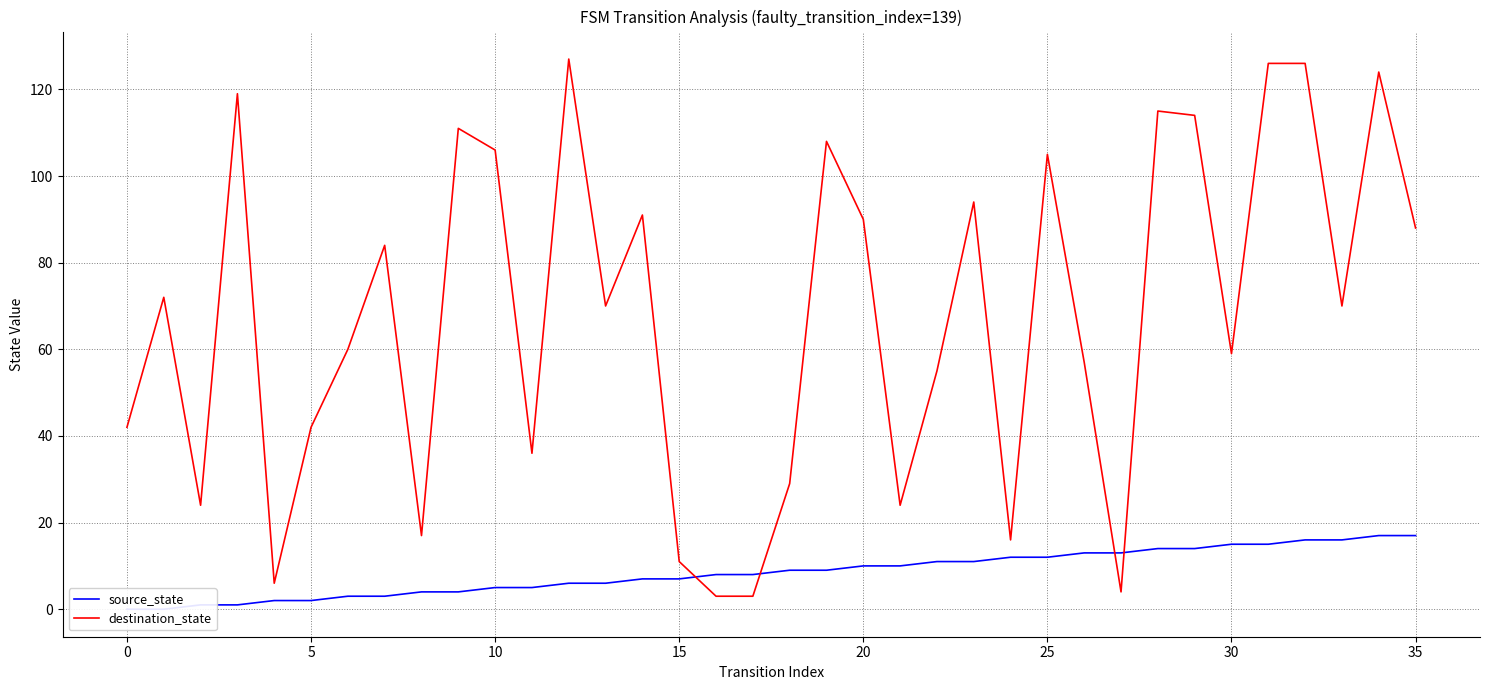

How many lines are shown in the chart?

2